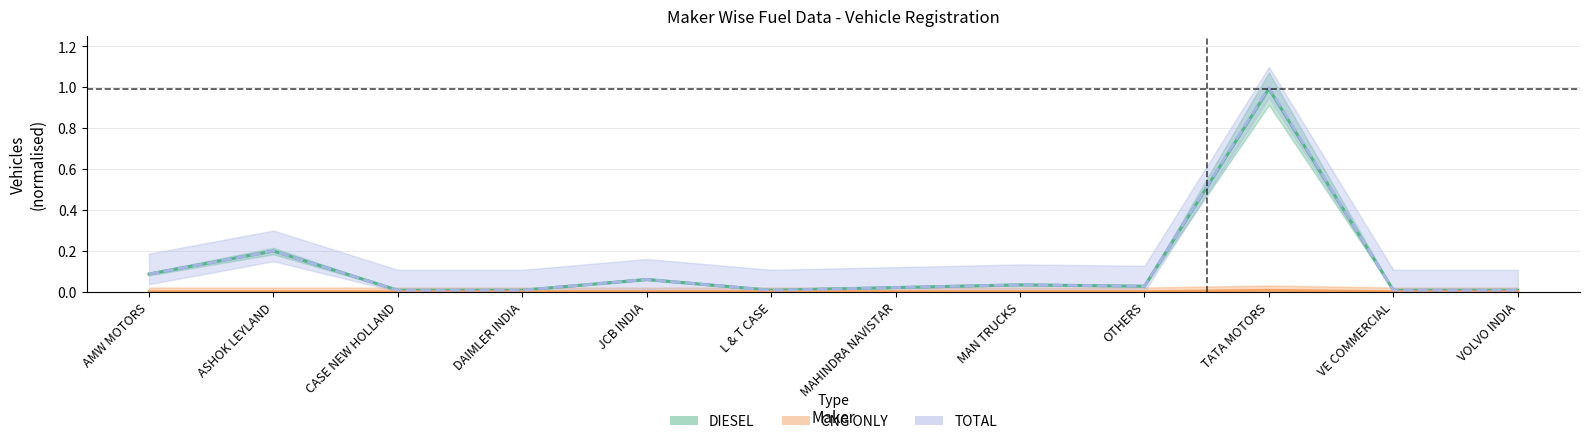

Count the number of categories in the chart.

12